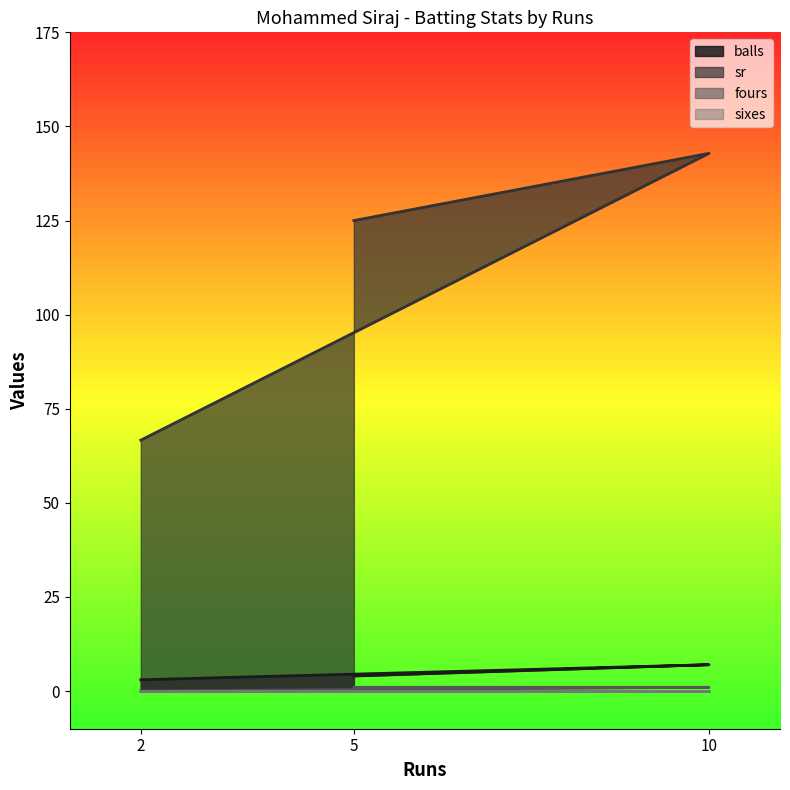

List the labels in order of sr value, largest first.

10, 5, 2